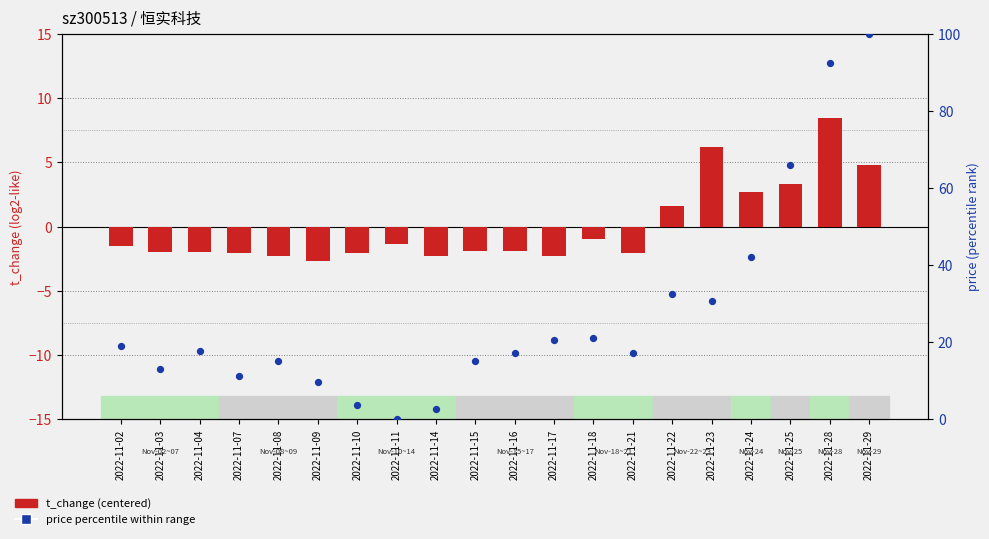

Is the value of t_change (centered) at 2022-11-03 greater than the value of price (percentile) at 2022-11-11?

No